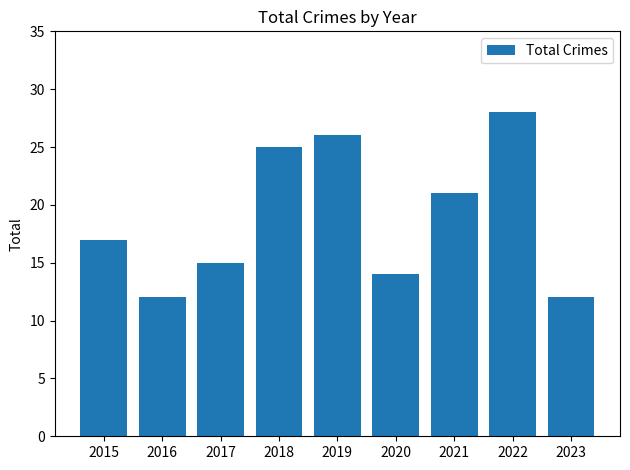

Between 2019 and 2023, which is larger?

2019